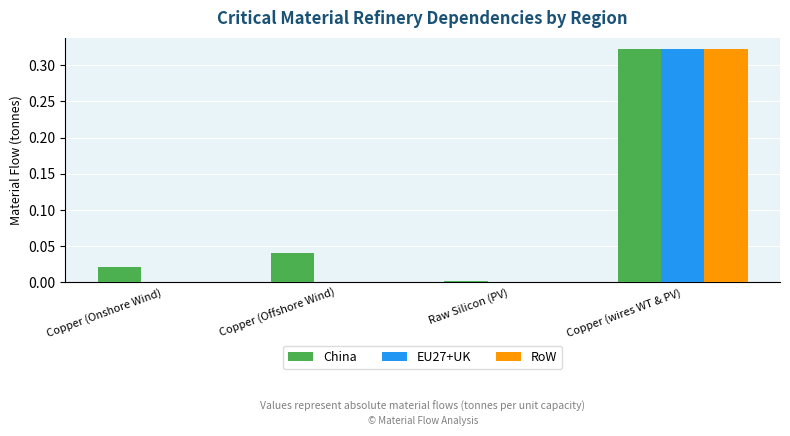

Which series has the largest total across all categories?

China